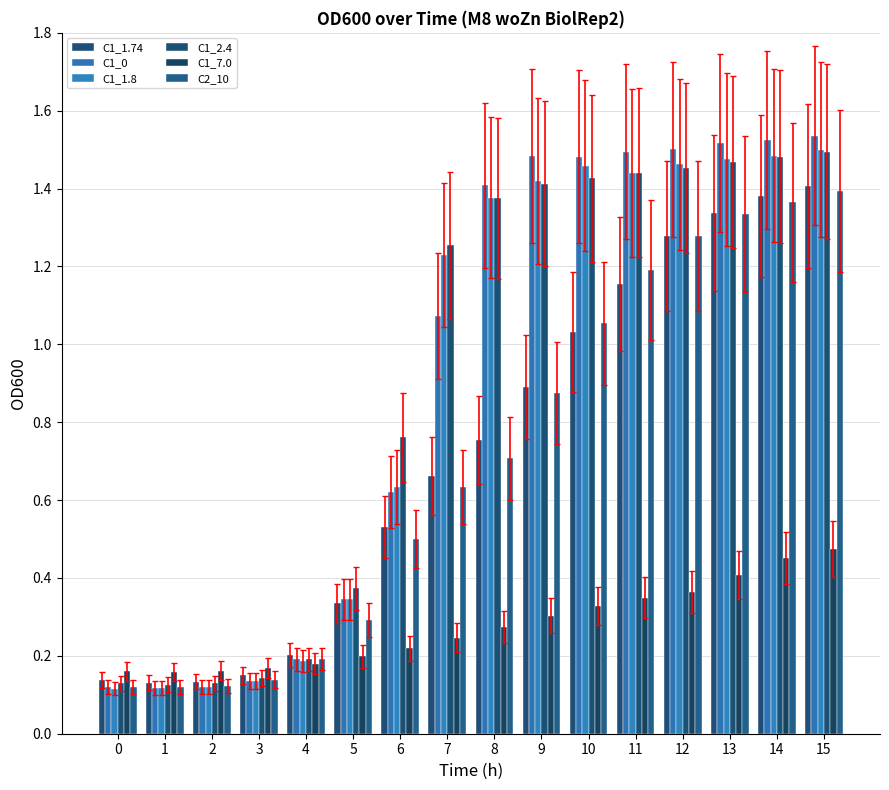

Reading right to left, list all the values displayed in this chart.

C1_1.74: 15=1.4	14=1.4	13=1.3	12=1.3	11=1.2	10=1.0	9=0.9	8=0.8	7=0.7	6=0.5	5=0.3	4=0.2	3=0.1	2=0.1	1=0.1	0=0.1
C1_0: 15=1.5	14=1.5	13=1.5	12=1.5	11=1.5	10=1.5	9=1.5	8=1.4	7=1.1	6=0.6	5=0.3	4=0.2	3=0.1	2=0.1	1=0.1	0=0.1
C1_1.8: 15=1.5	14=1.5	13=1.5	12=1.5	11=1.4	10=1.5	9=1.4	8=1.4	7=1.2	6=0.6	5=0.3	4=0.2	3=0.1	2=0.1	1=0.1	0=0.1
C1_2.4: 15=1.5	14=1.5	13=1.5	12=1.5	11=1.4	10=1.4	9=1.4	8=1.4	7=1.3	6=0.8	5=0.4	4=0.2	3=0.1	2=0.1	1=0.1	0=0.1
C1_7.0: 15=0.5	14=0.5	13=0.4	12=0.4	11=0.3	10=0.3	9=0.3	8=0.3	7=0.2	6=0.2	5=0.2	4=0.2	3=0.2	2=0.2	1=0.2	0=0.2
C2_10: 15=1.4	14=1.4	13=1.3	12=1.3	11=1.2	10=1.1	9=0.9	8=0.7	7=0.6	6=0.5	5=0.3	4=0.2	3=0.1	2=0.1	1=0.1	0=0.1